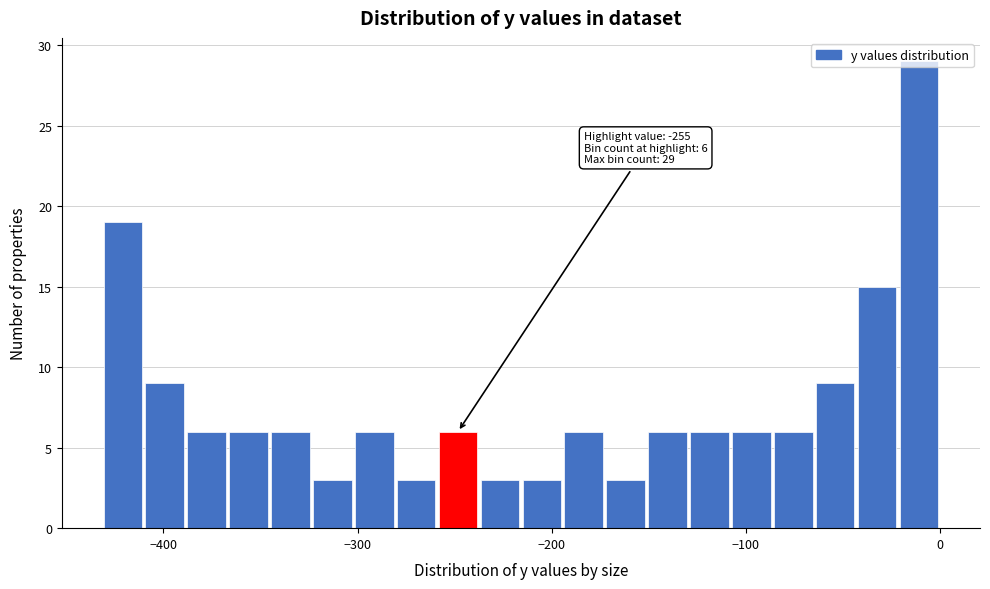

Around what value on the x-axis is the tallest bar? Give the approximate position of its centre, as read against the axis.

-10